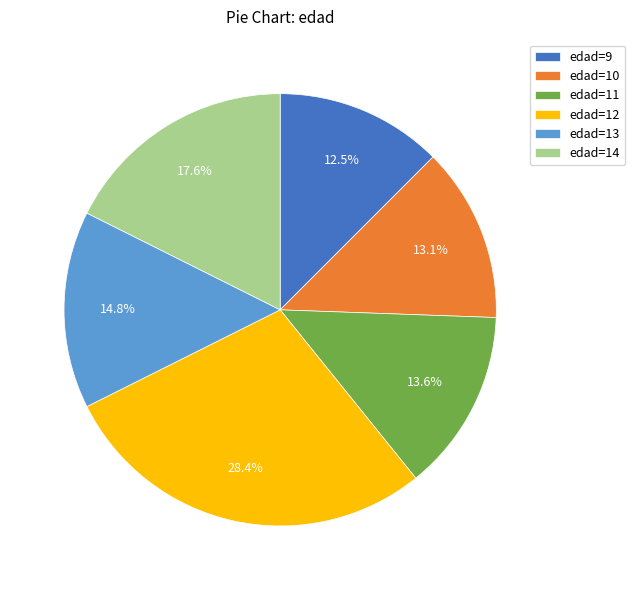

Rank the categories by value from highest to lowest.

edad=12, edad=14, edad=13, edad=11, edad=10, edad=9